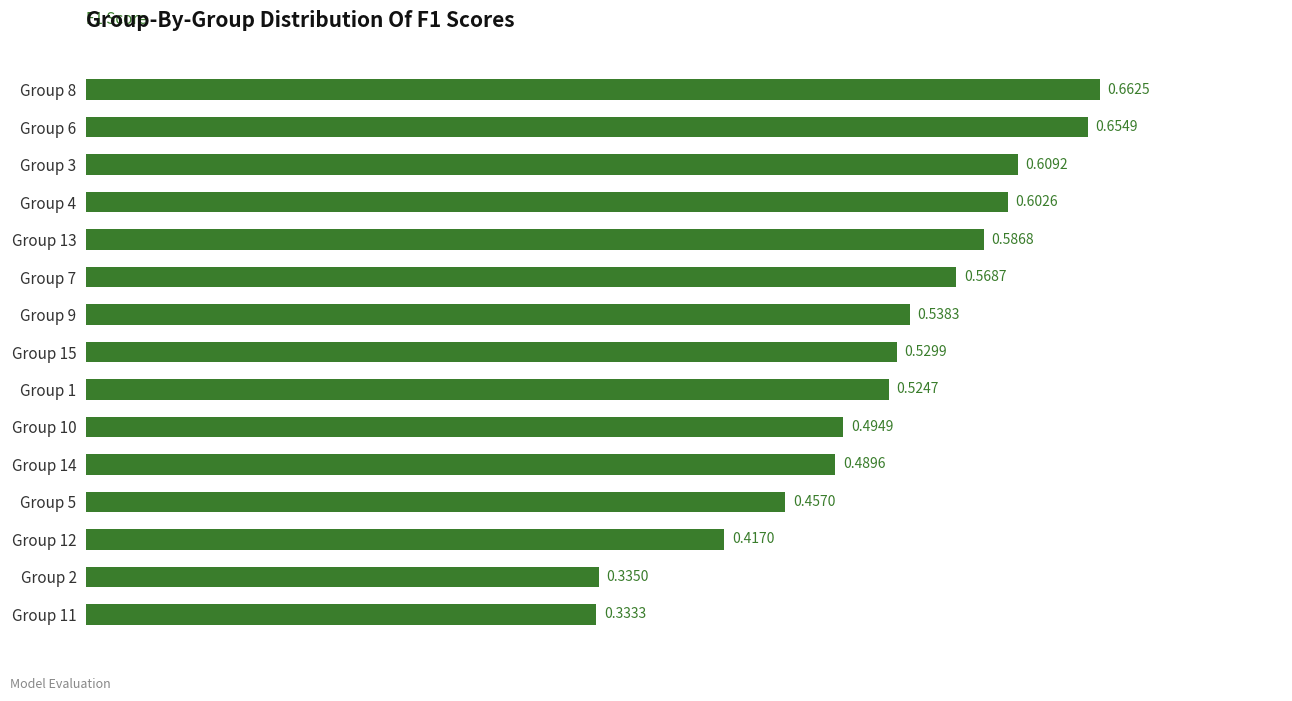

Are the bars grouped side by side (vs. stacked)?

No